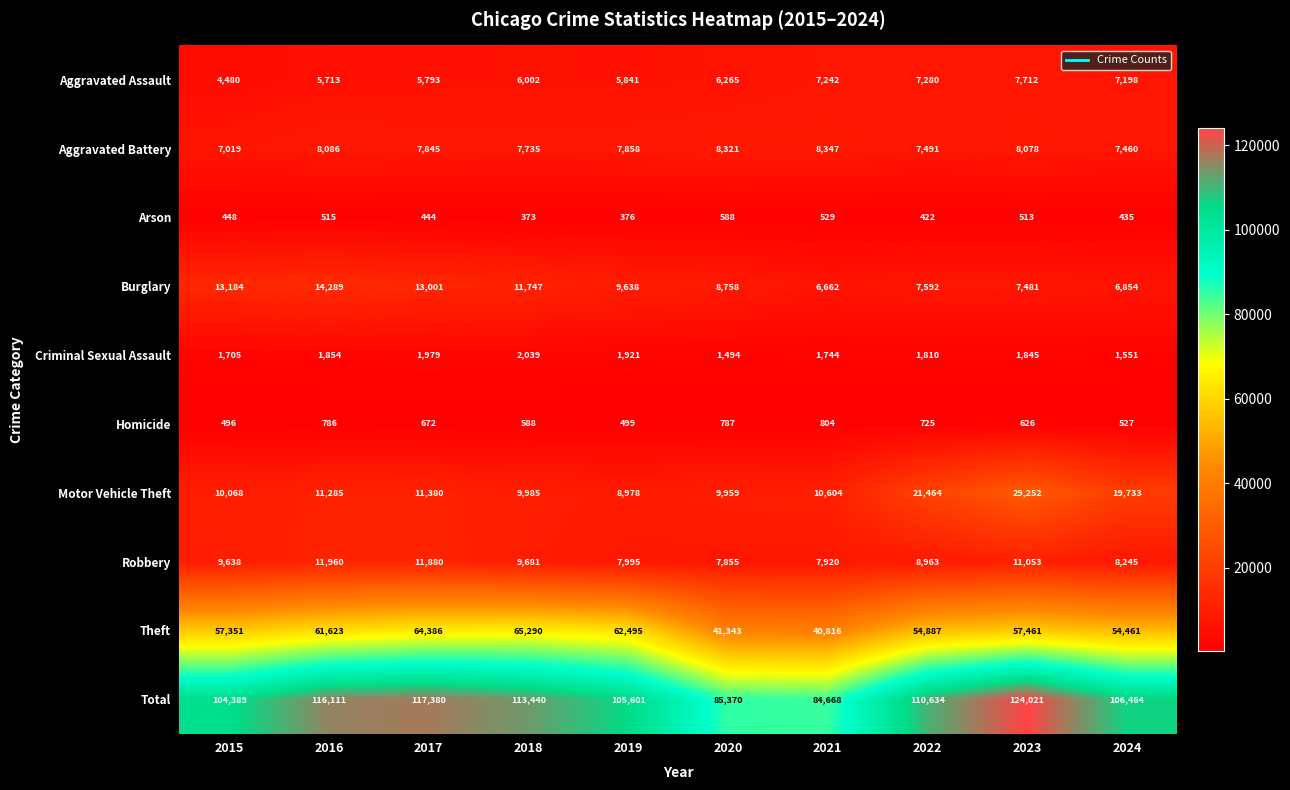

The value of Aggravated Assault at 2022 is 2771. True or false?

False